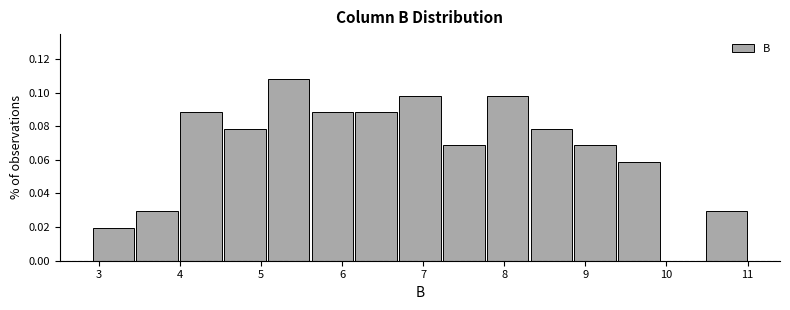

What is the height of the bar covering 8.31 to 8.85 on the x-axis? Neither the bar edges nor the heights are printed on the chart, so give them approximately, as read against the axes.

0.078